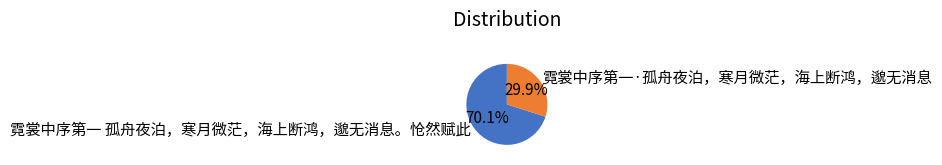

Which slice is the smallest?

霓裳中序第一·孤舟夜泊，寒月微茫，海上断鸿，邈无消息